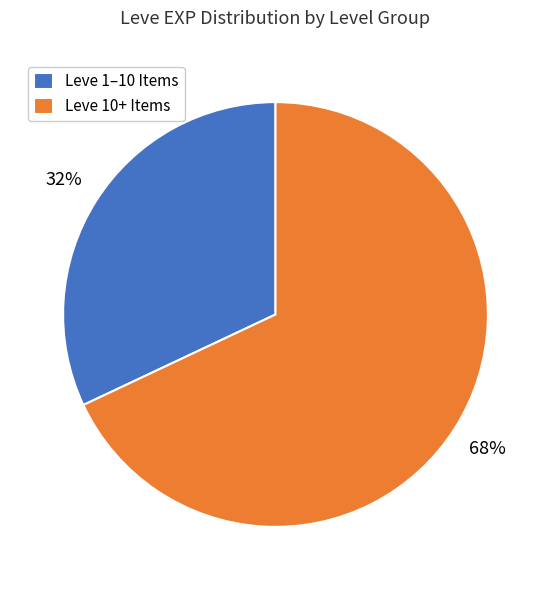

Does any single category account for the majority?

Yes